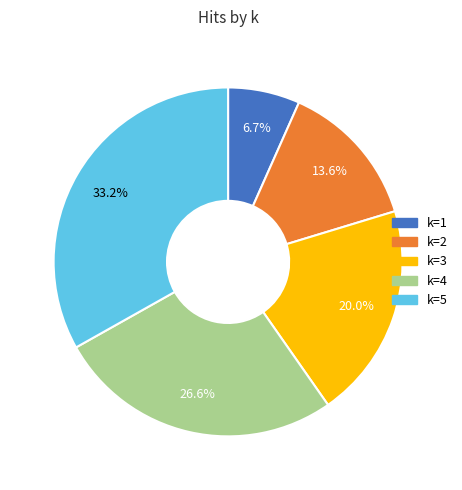

What is the ratio of the value at k=3 to the value at k=5?

0.6